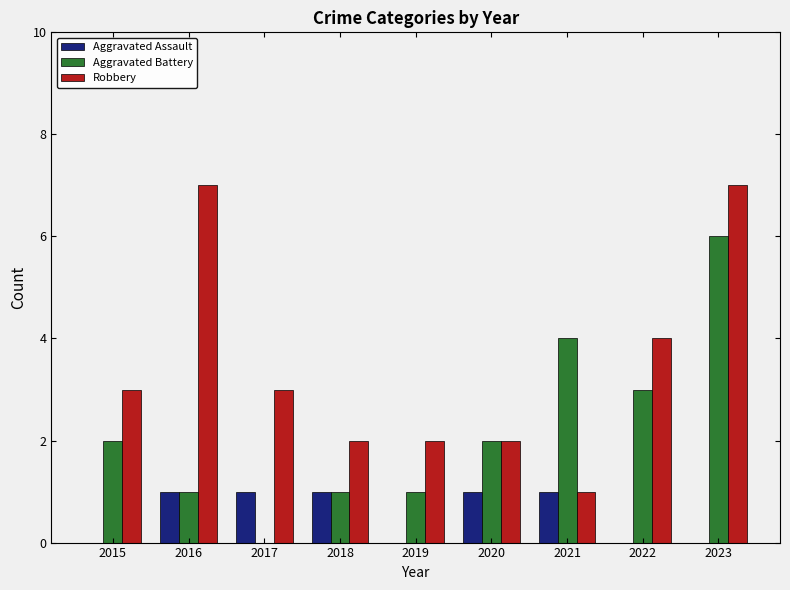

Are the bars horizontal?

No